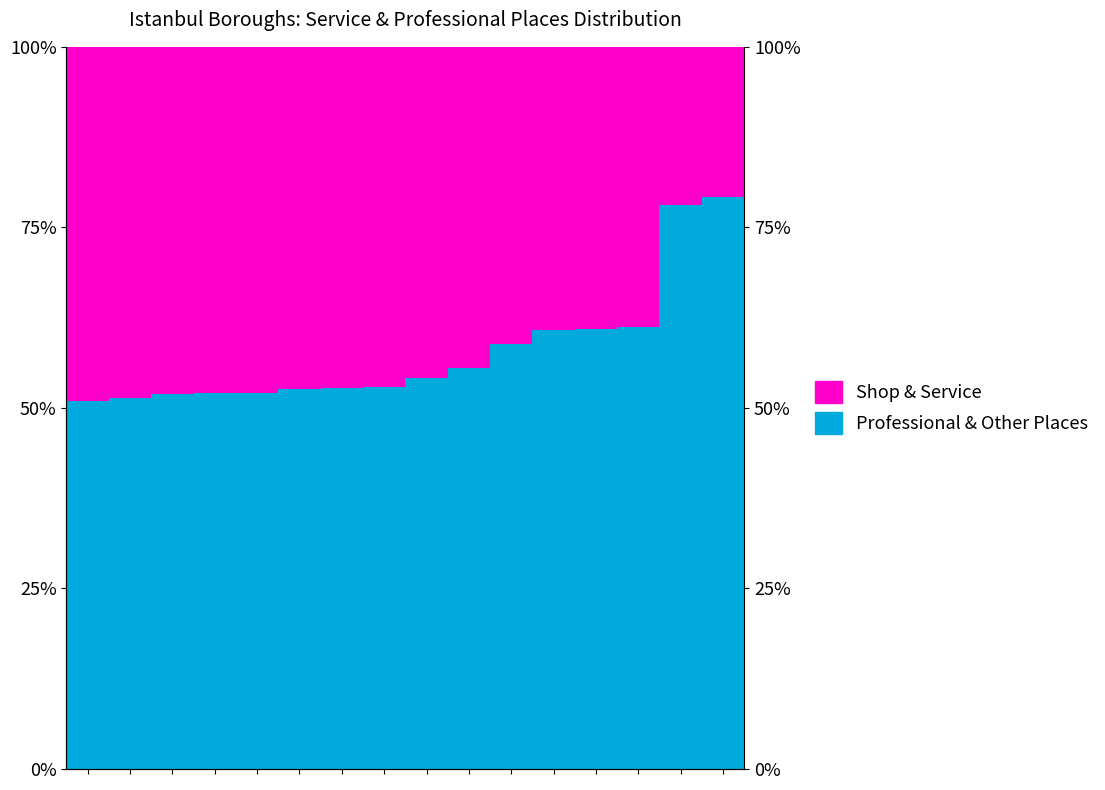

Reading left to right, what are all the values shown in this chart?

Professional & Other Places: 51.0	51.3	51.9	52.1	52.1	52.6	52.7	52.9	54.2	55.5	58.9	60.8	61.0	61.3	78.1	79.2
Shop & Service: 49.0	48.7	48.1	47.9	47.9	47.4	47.3	47.1	45.8	44.5	41.1	39.2	39.0	38.7	21.9	20.8